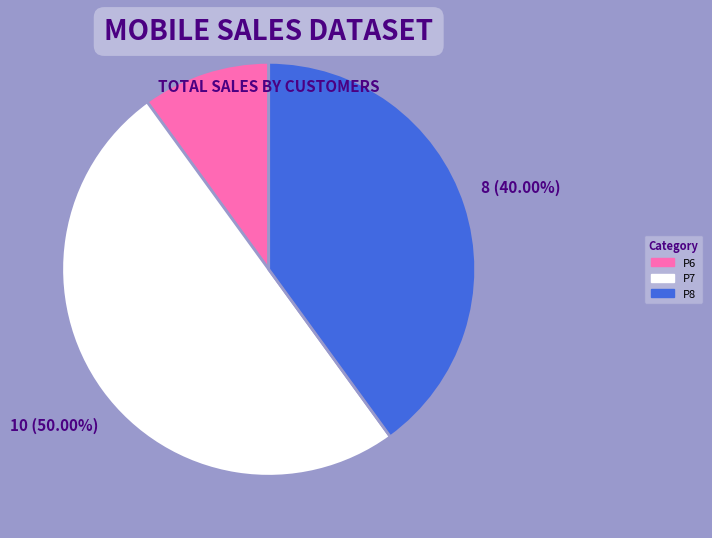

Combined, what portion of the pie is P7 and P6?

60.0%